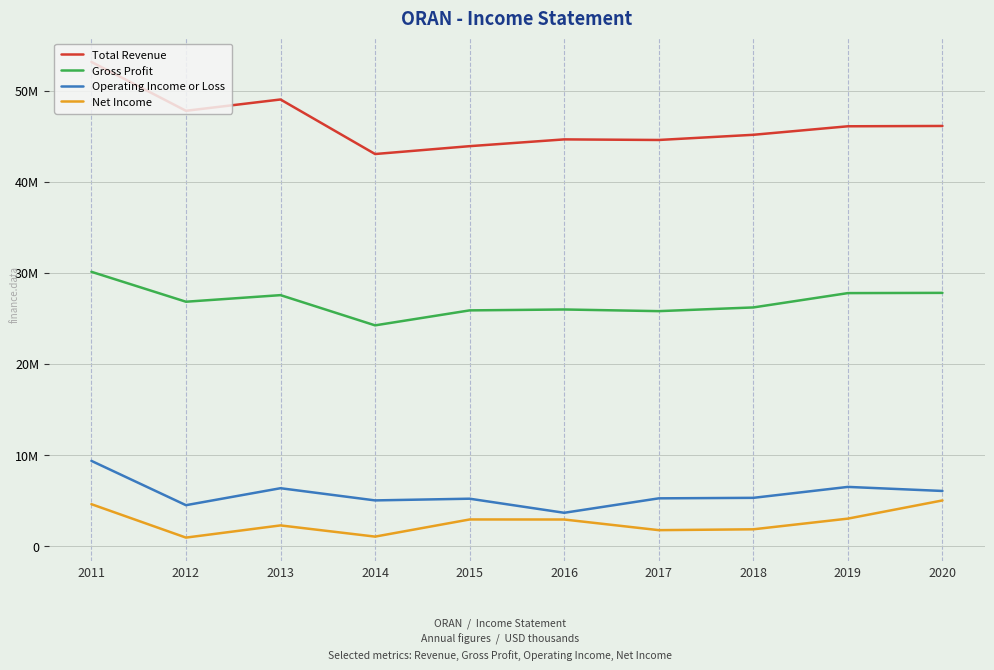

Is this an area chart (filled region under the line)?

No